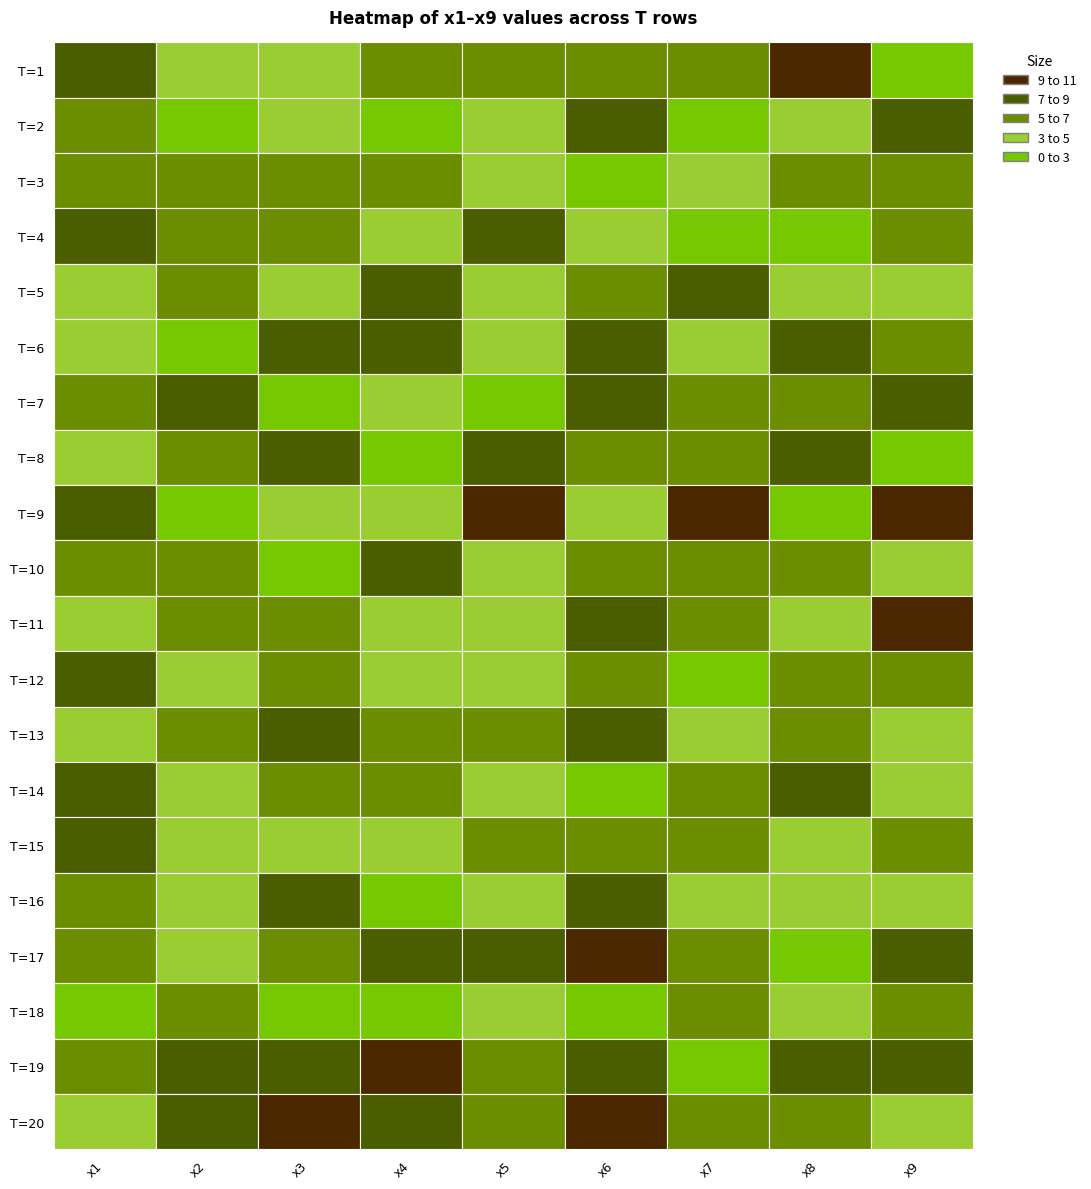

Between 2 and 9, which is larger?

9